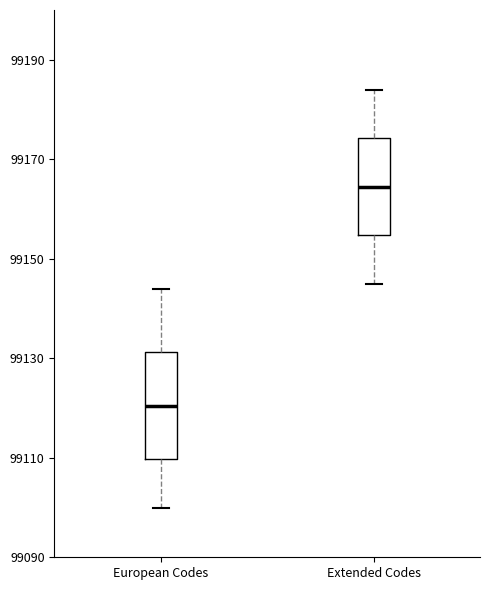

Reading left to right, read every box against the y-axis: the position of its median line, the range the box covers, and the ends of its whiskers. The values are not printed on the chart, so give them approximately, as read against the axis.

European Codes: median 99120, box 99110 to 99132, whiskers 99100 to 99144
Extended Codes: median 99164, box 99154 to 99174, whiskers 99146 to 99184